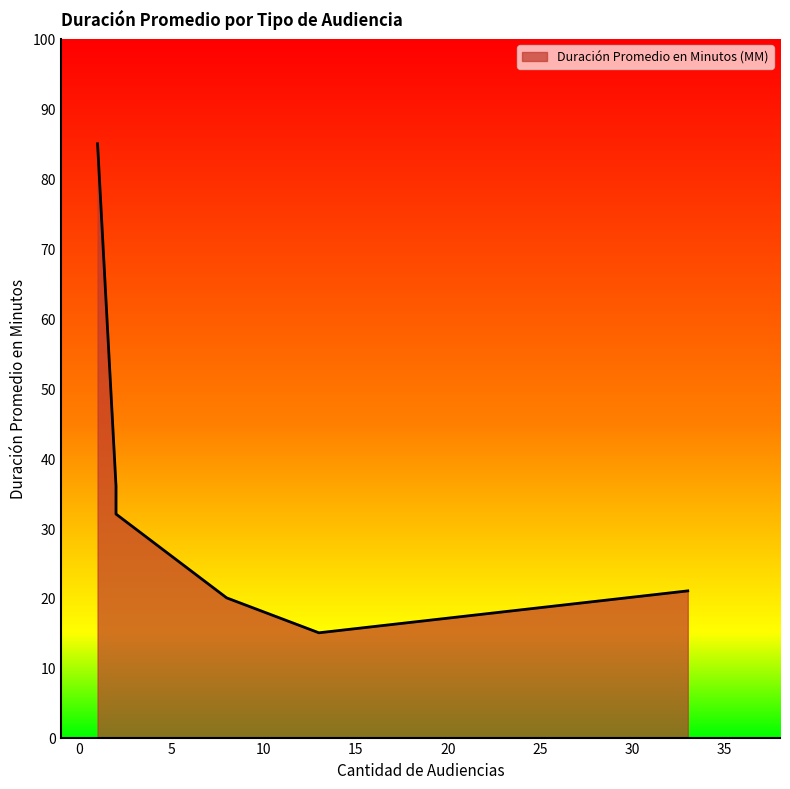

How many series are shown in this chart?

1